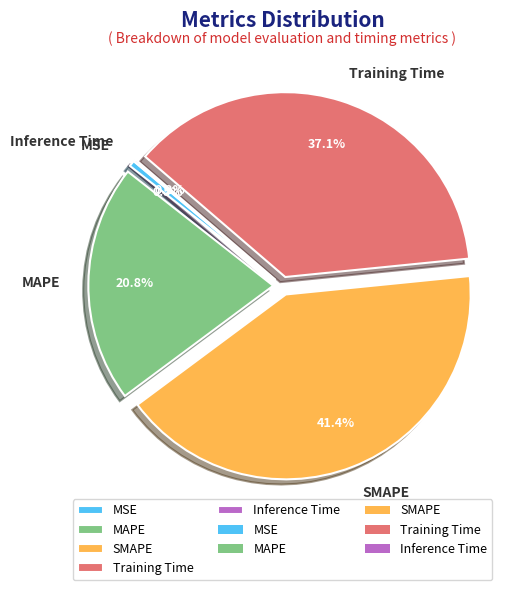

To the nearest percent, what is the average slice percentage?

20%